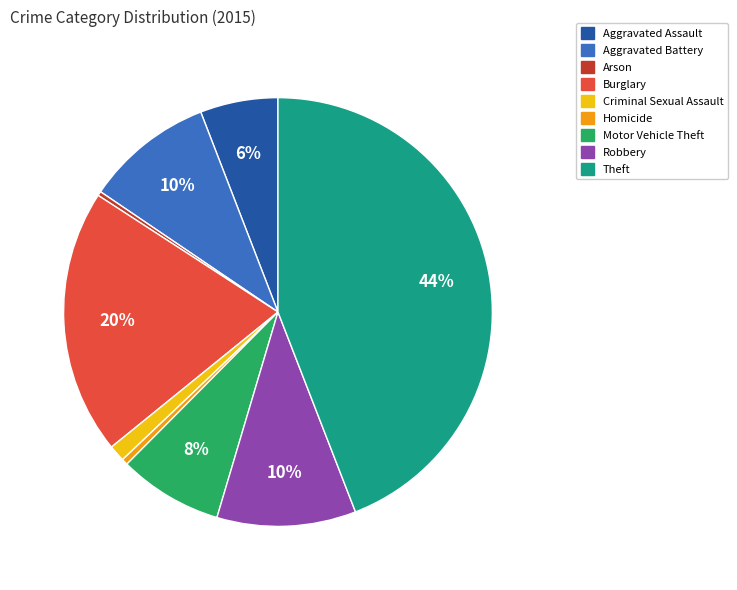

True or false: Theft accounts for 35% of the total.

False